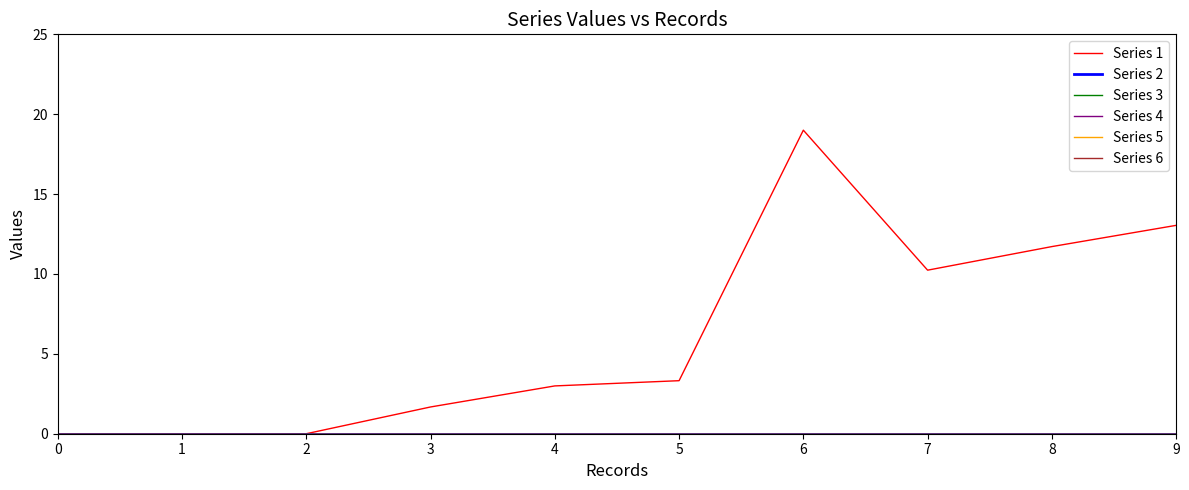

How many lines are shown in the chart?

6